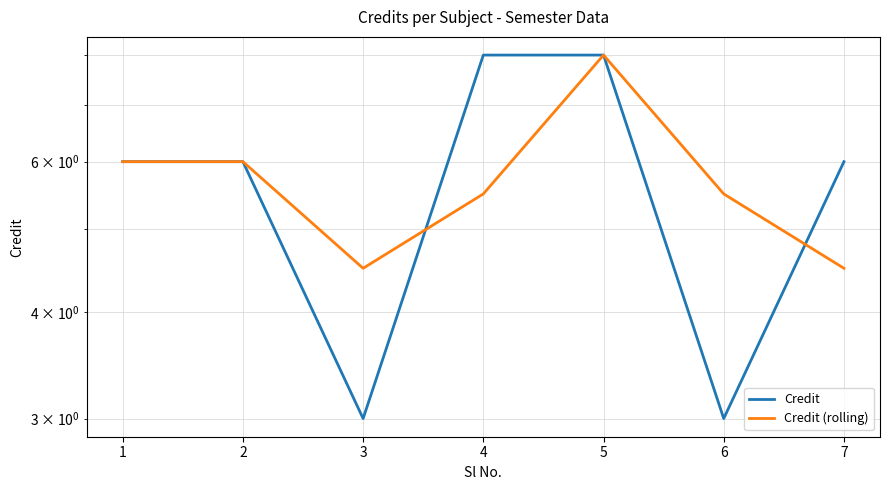

List the series in order of their peak value, lowest first.

Credit, Credit (rolling)